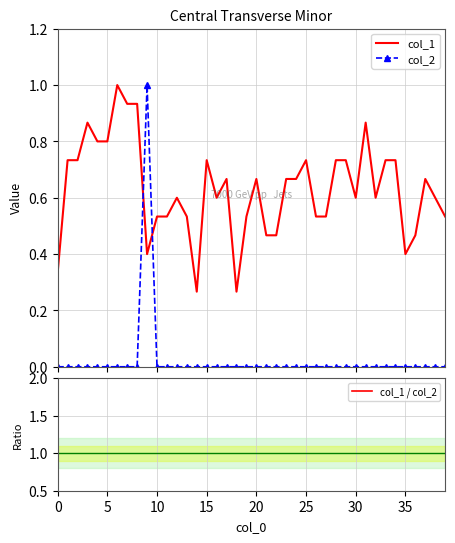

Which series has the widest spread of values?

col_2